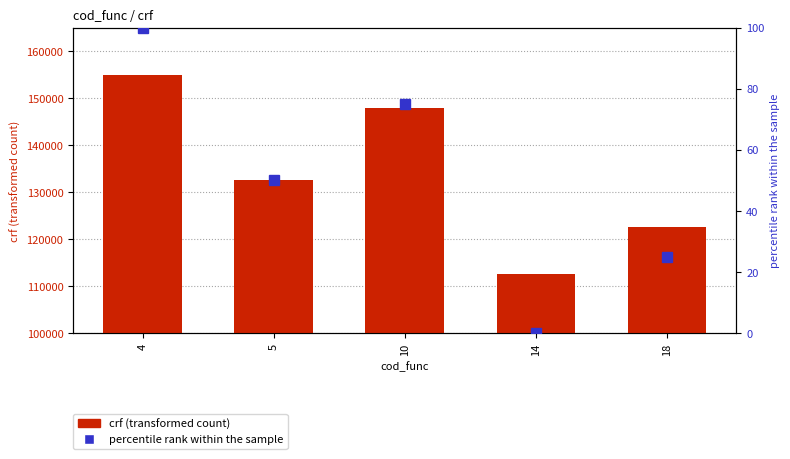

How many groups of bars are there?

5